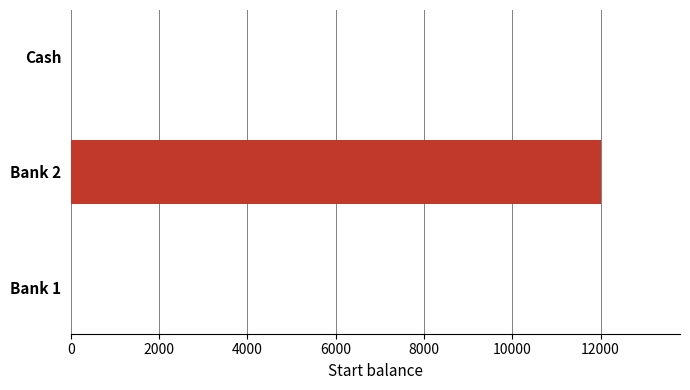

Is it true that the value at Bank 2 is 12000?

True